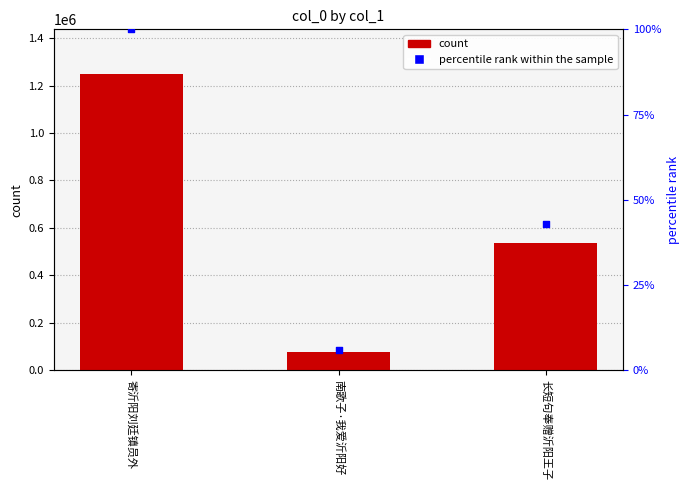

Which series contains the lowest Y value?

percentile rank